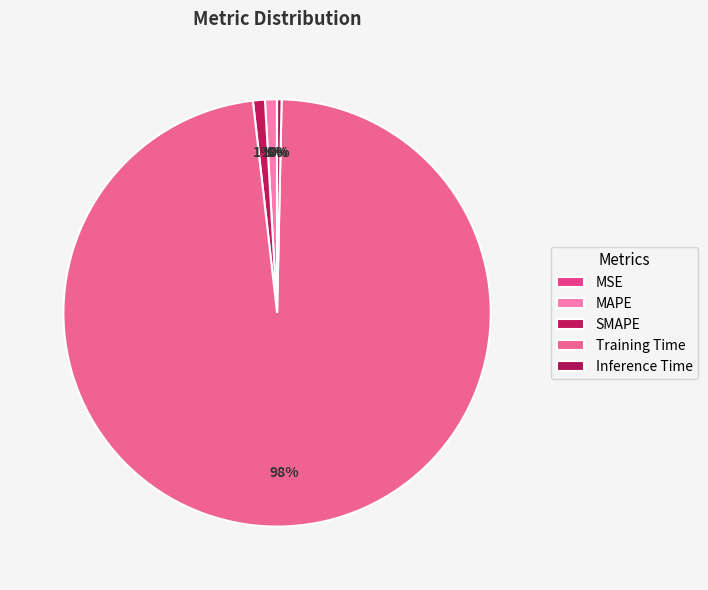

Does Training Time account for over 50% of the chart?

Yes